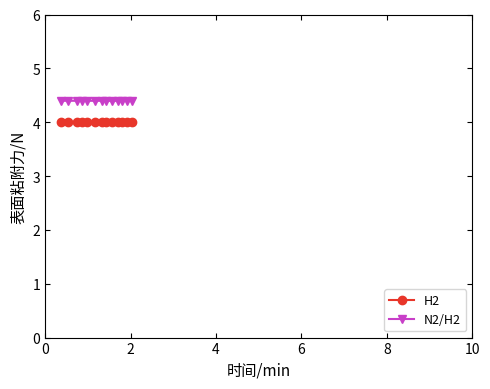

What is the average value of the N2/H2 series?

4.4